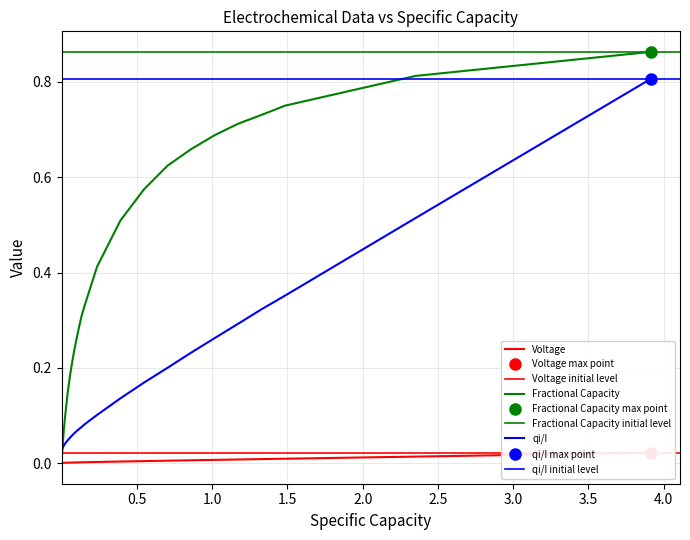

Reading left to right, transcribe all the data shown in this chart.

Voltage: 0.0	0.0	0.0	0.0	0.0	0.0	0.0	0.0	0.0	0.0	0.0	0.0	0.0	0.0	0.0	0.0	0.0	0.0	0.0	0.0	0.0	0.0	0.0	0.0	0.0	0.0	0.0	0.0	0.0	0.0	0.0	0.0	0.0	0.0	0.0	0.0	0.0	0.0	0.0
Fractional Capacity: 0.0	0.0	0.0	0.0	0.0	0.0	0.0	0.0	0.0	0.0	0.0	0.0	0.0	0.0	0.0	0.1	0.1	0.1	0.1	0.1	0.1	0.2	0.2	0.2	0.3	0.3	0.3	0.3	0.4	0.5	0.6	0.6	0.7	0.7	0.7	0.7	0.8	0.8	0.9
qi/I: 0.0	0.0	0.0	0.0	0.0	0.0	0.0	0.0	0.0	0.0	0.0	0.0	0.0	0.0	0.0	0.0	0.0	0.0	0.0	0.0	0.0	0.1	0.1	0.1	0.1	0.1	0.1	0.1	0.1	0.1	0.2	0.2	0.2	0.3	0.3	0.3	0.4	0.5	0.8